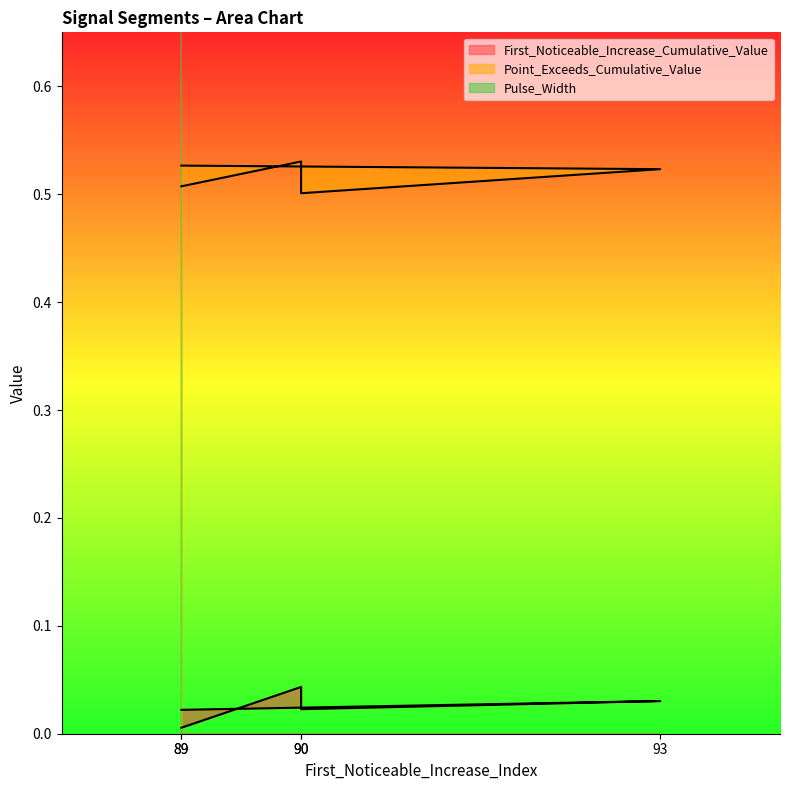

True or false: First_Noticeable_Increase_Cumulative_Value and Point_Exceeds_Cumulative_Value intersect in this chart.

False